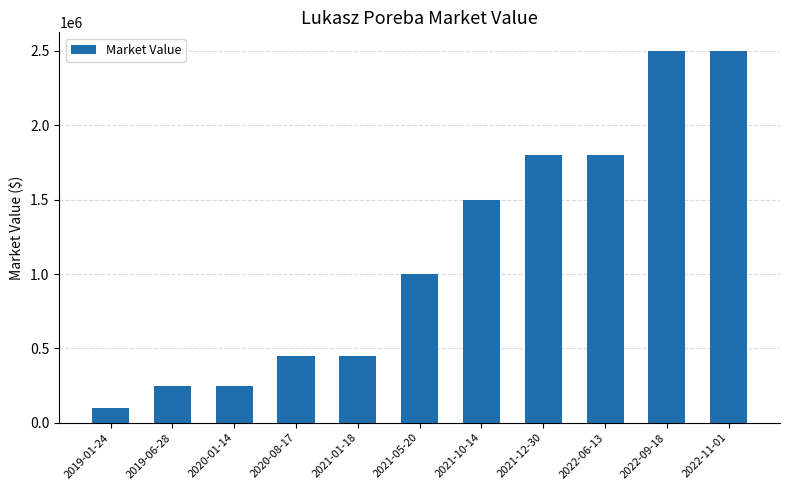

How many categories are shown in the chart?

11